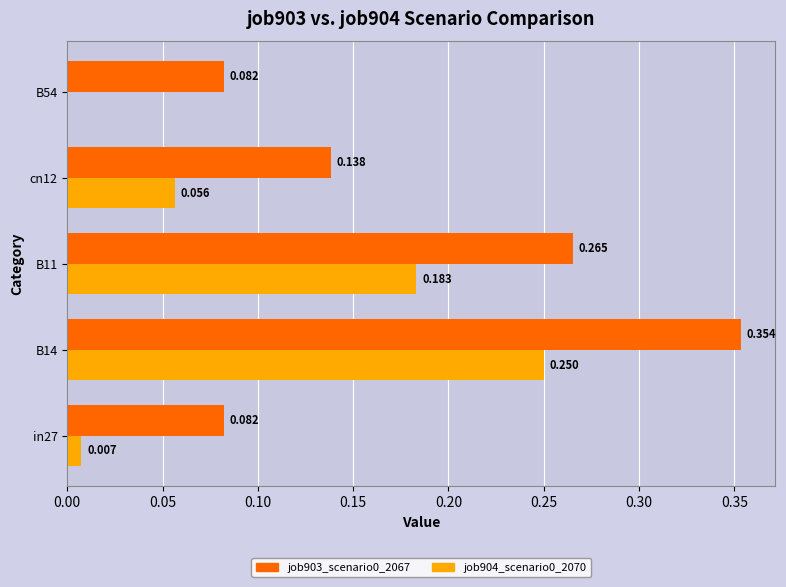

What is the maximum value for job904_scenario0_2070?

0.2